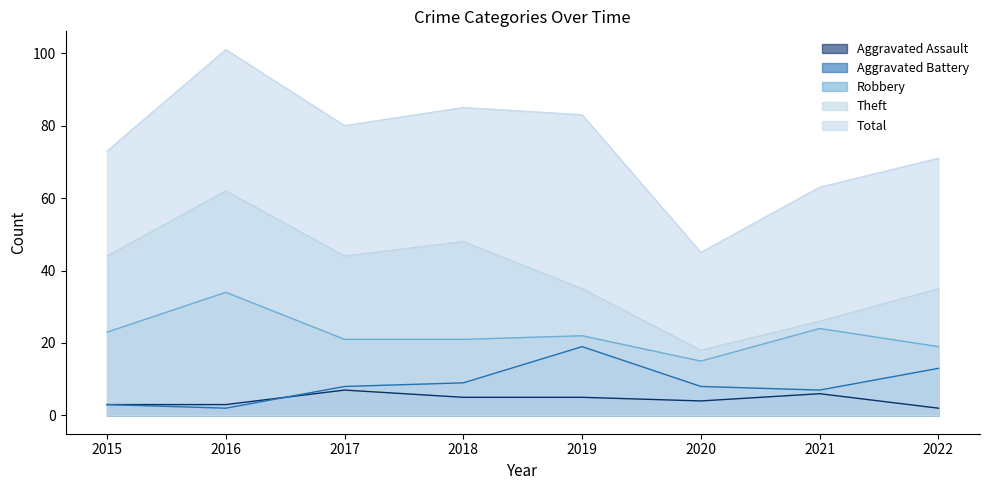

How many lines are shown in the chart?

5